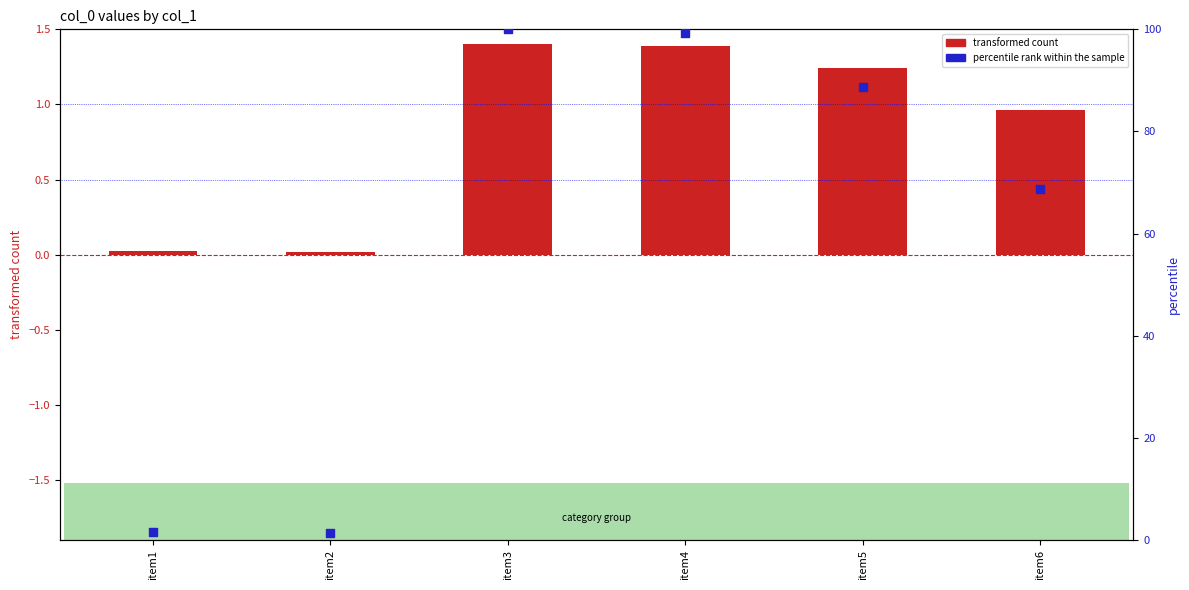

Which series has the largest total across all categories?

percentile rank within the sample